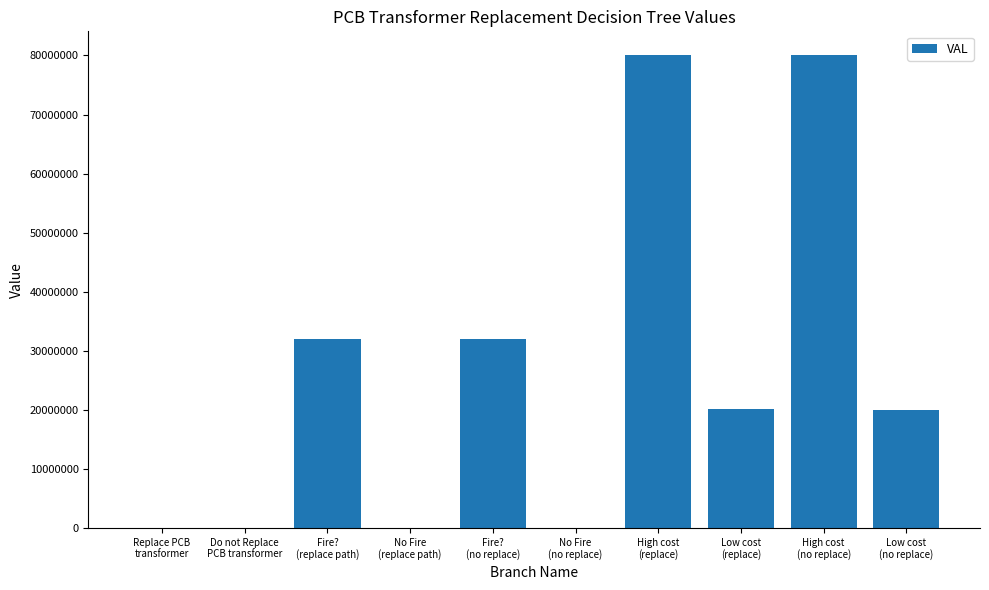

Is it true that the value at Fire?
(no replace) is 32075000?

True